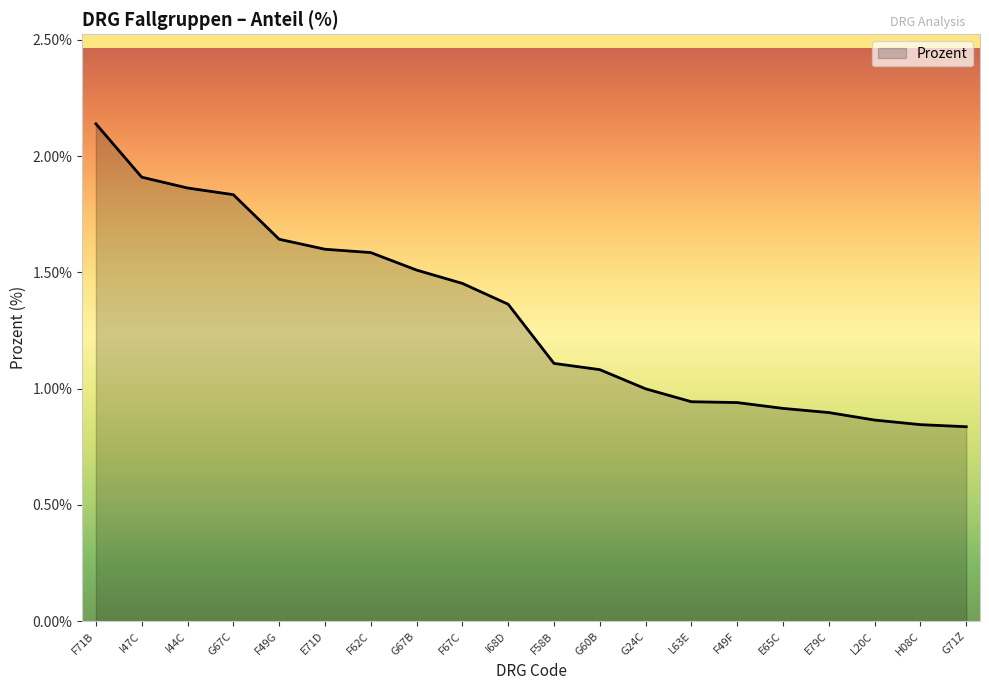

What is the difference between the maximum and minimum values?

1.3